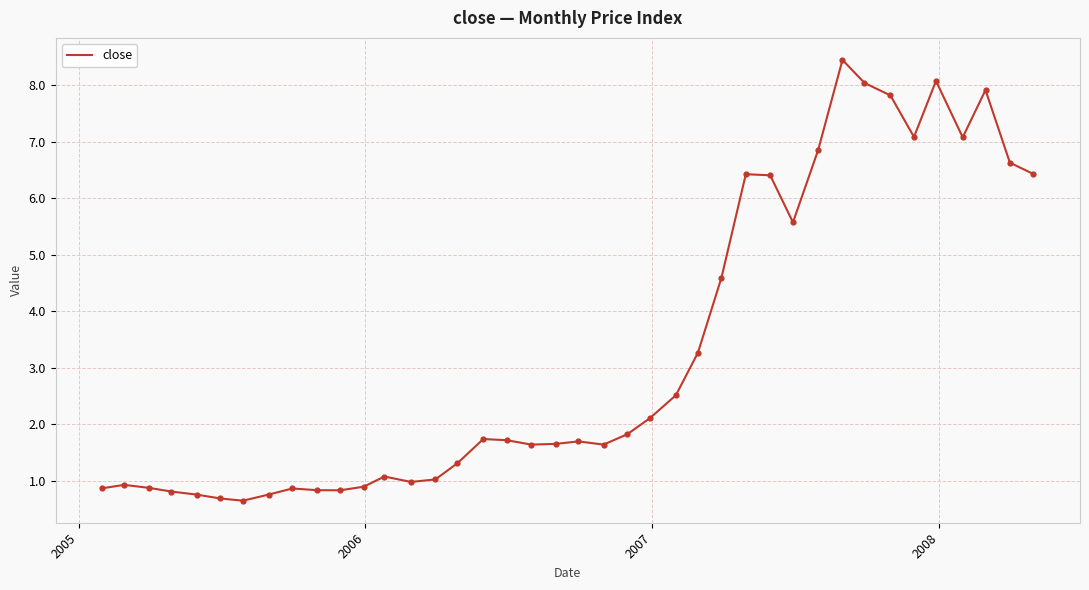

What is the difference between the maximum and minimum values?

7.8